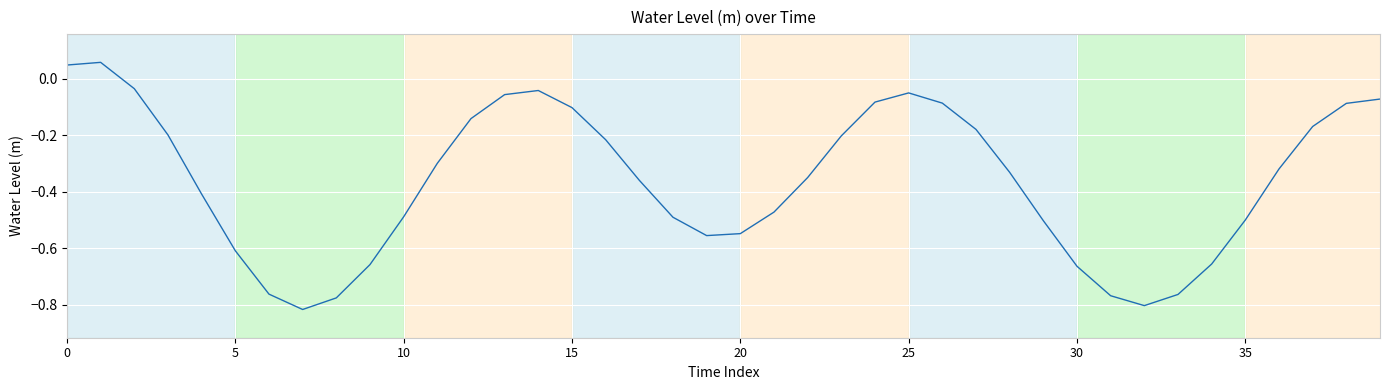

How many lines are shown in the chart?

1